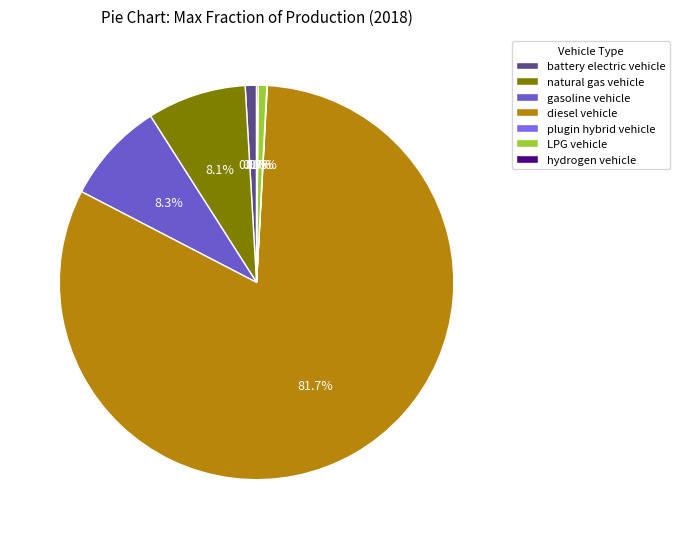

Do hydrogen vehicle and natural gas vehicle together represent more than half of the pie?

No